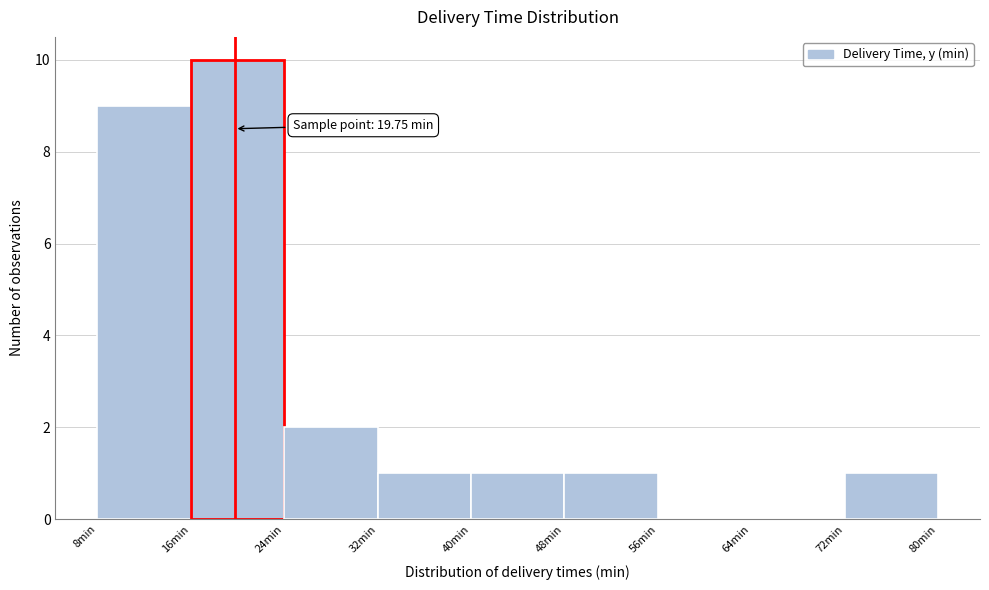

Over which range of the x-axis is the bar tallest?

16 to 24